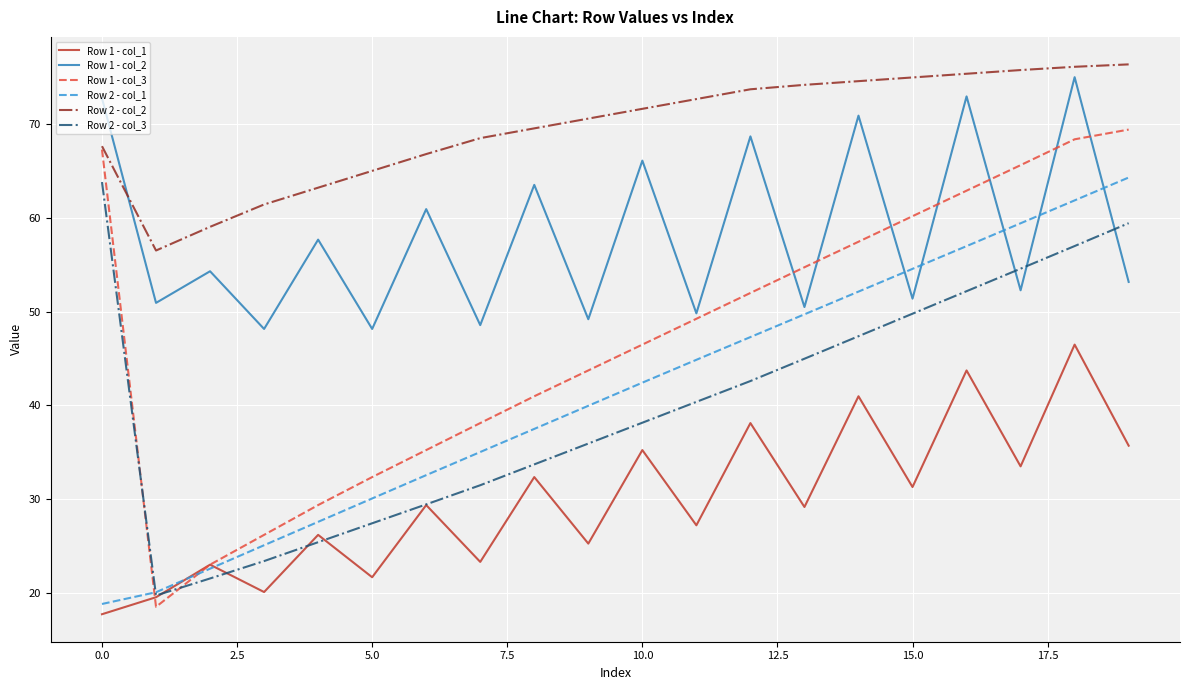

What is the minimum value shown in the chart?

17.7